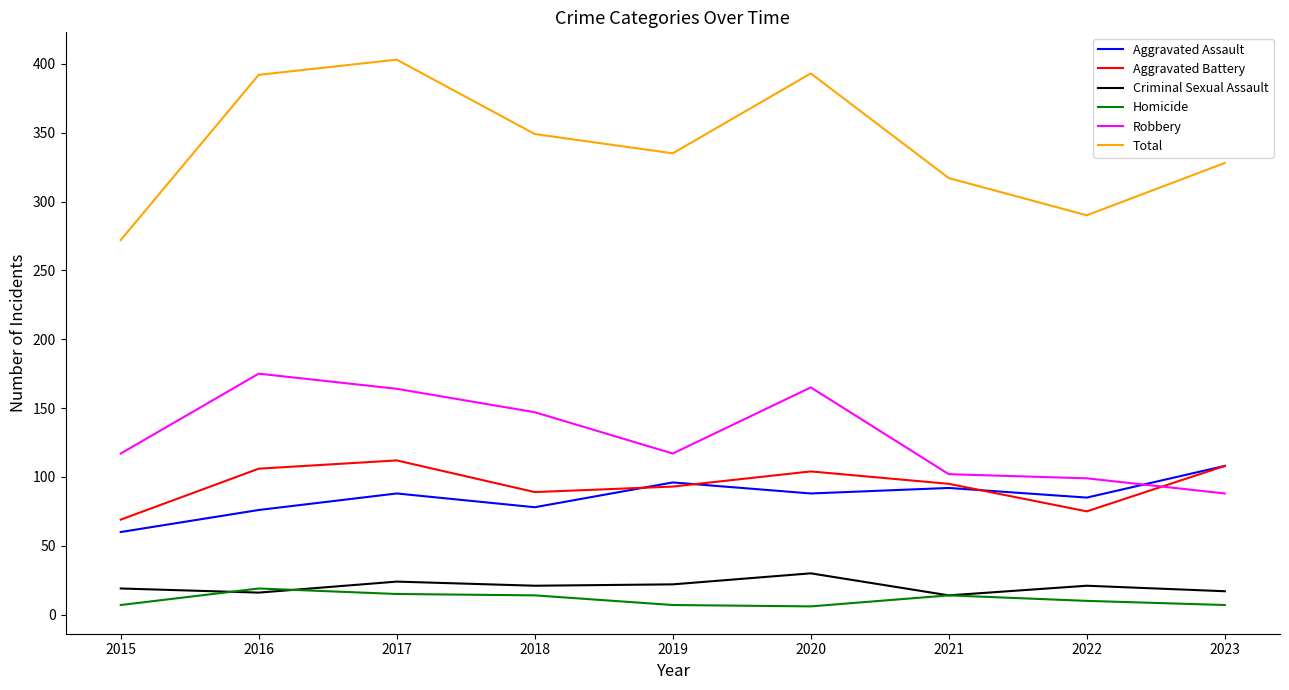

At how many categories does at least one series exceed 173?

9